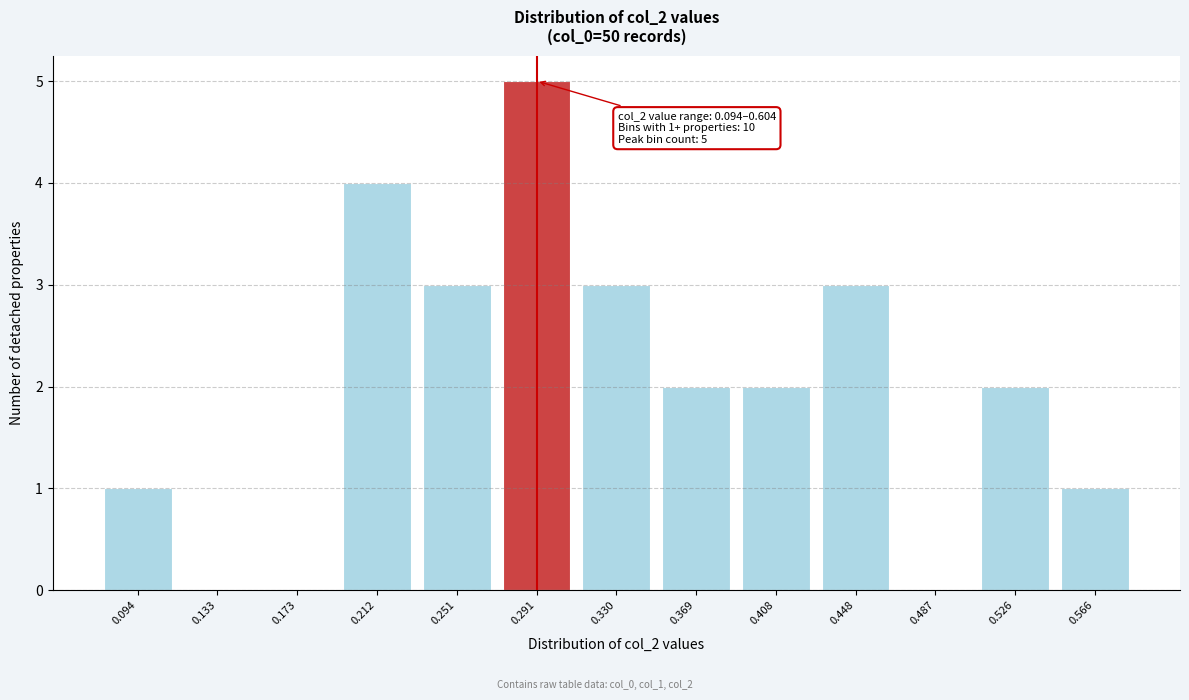

Reading left to right, list all the values displayed in this chart.

0.094=1	0.133=0	0.173=0	0.212=4	0.251=3	0.291=5	0.330=3	0.369=2	0.408=2	0.448=3	0.487=0	0.526=2	0.566=1